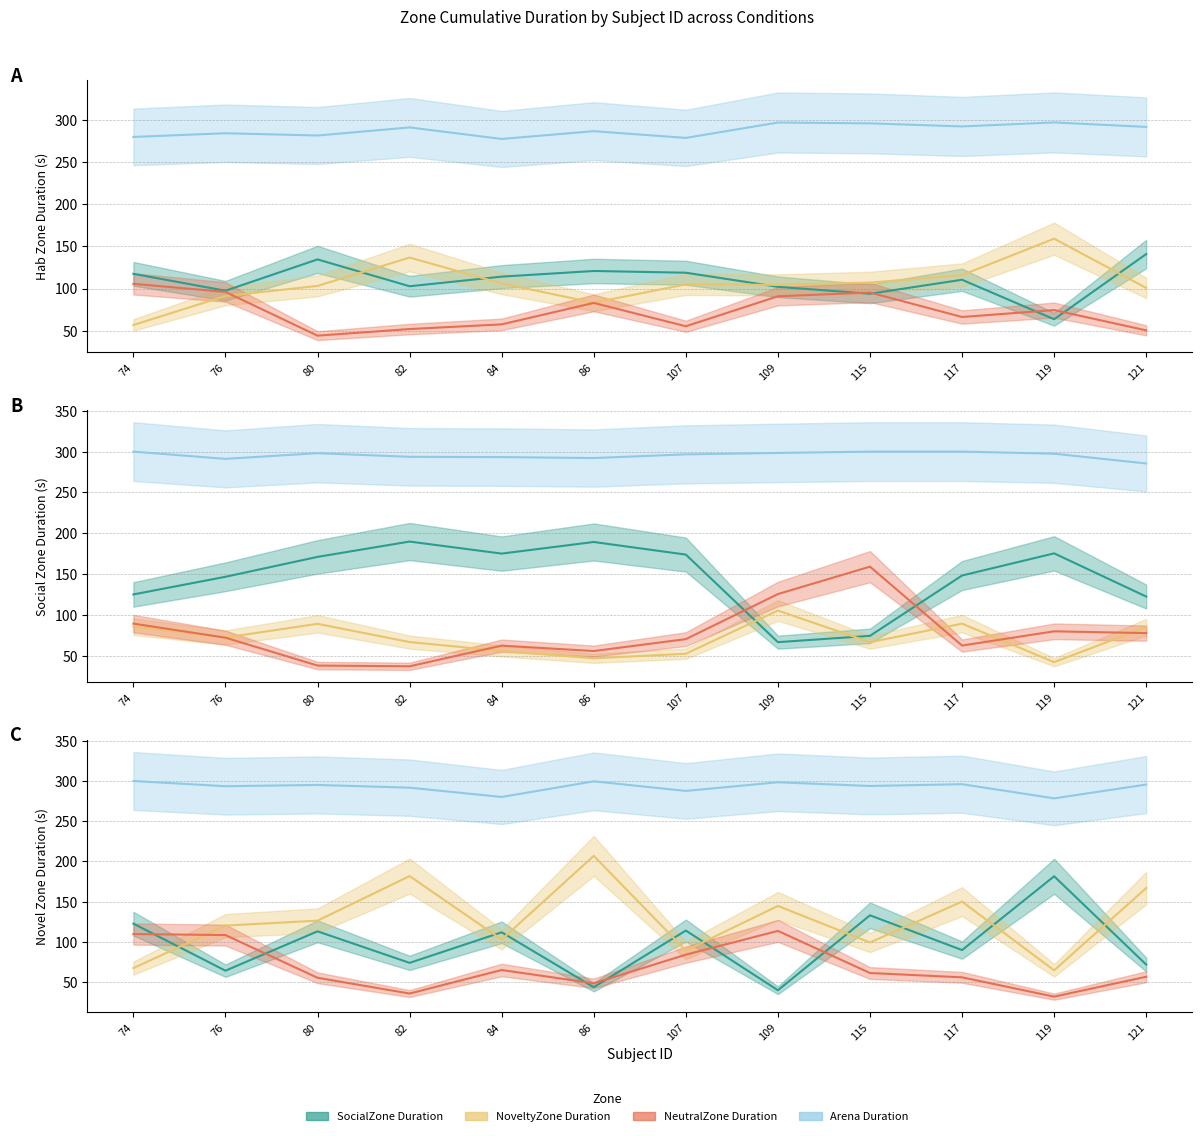

What is the highest value of the NeutralZone Duration series?

105.6